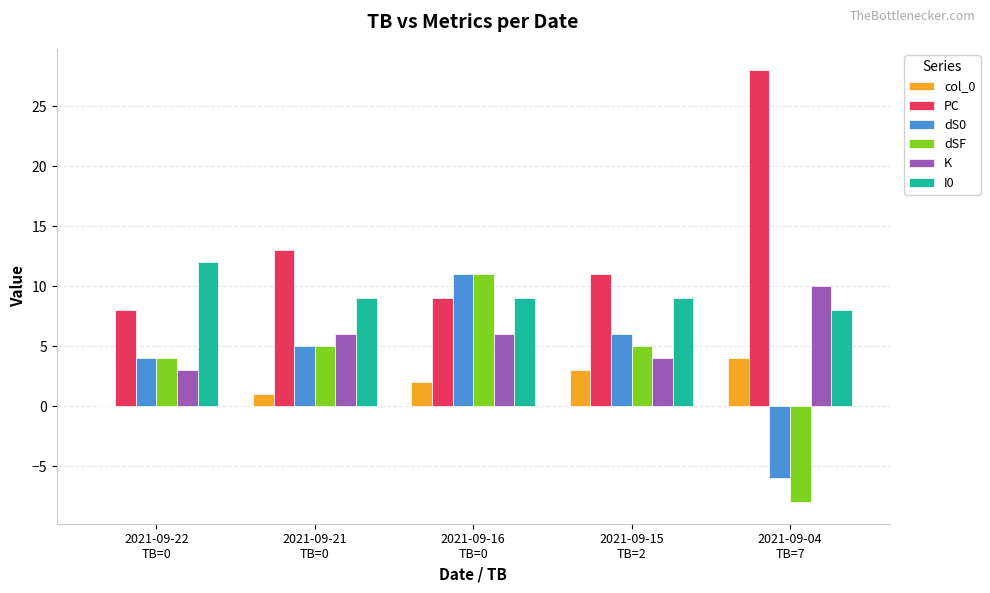

The value of dSF at 2021-09-16
TB=0 is 7. True or false?

False